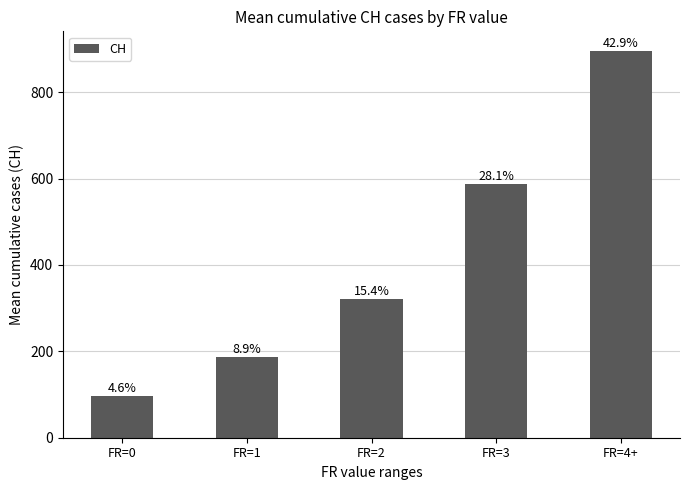

List the labels in order of value, largest first.

FR=4+, FR=3, FR=2, FR=1, FR=0